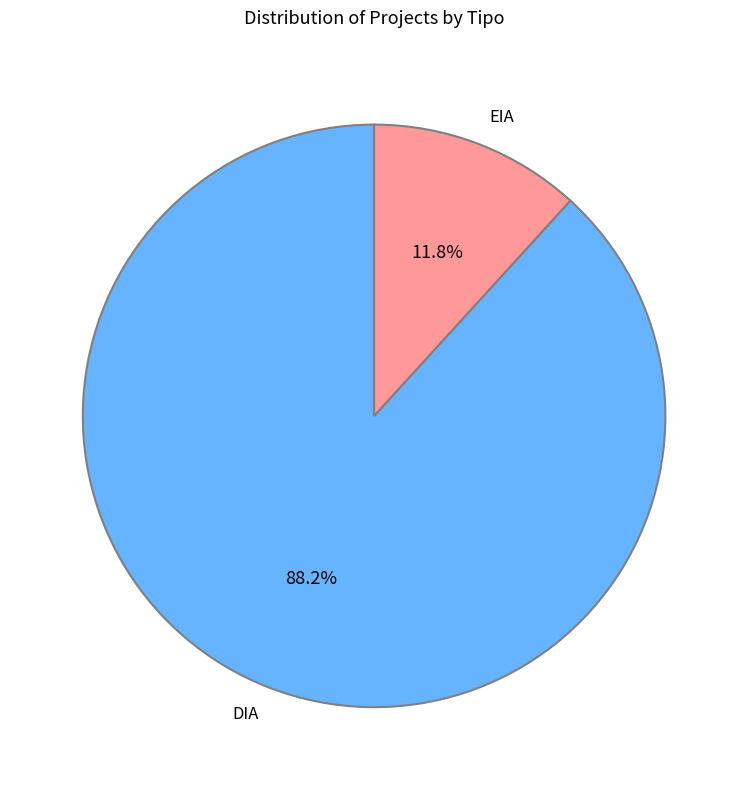

What portion of the pie excludes EIA?

88.2%